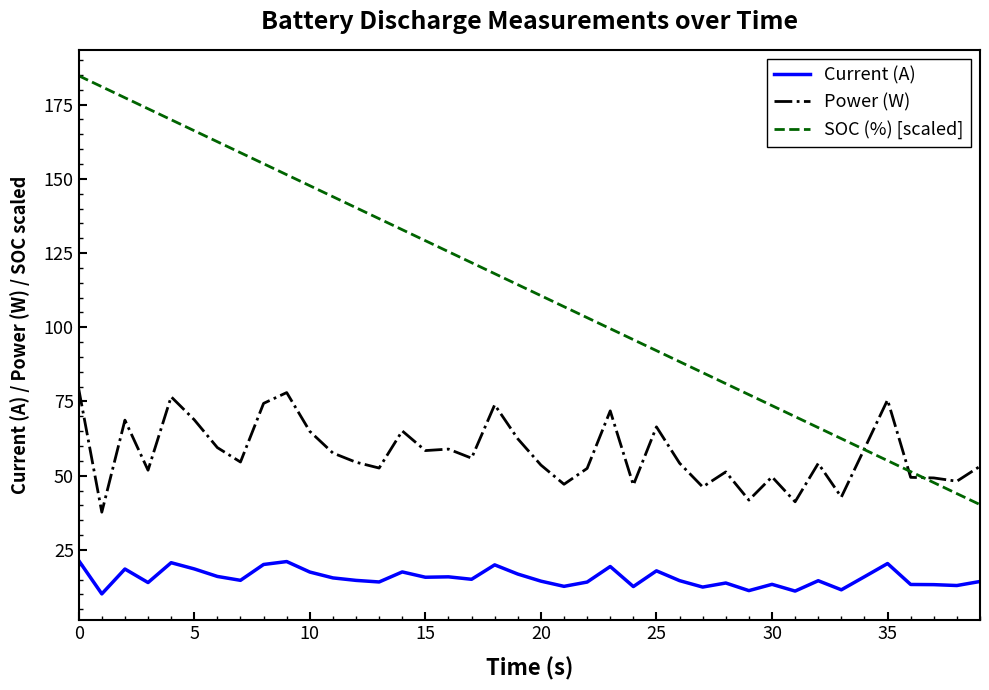

List the series in order of their peak value, lowest first.

Current (A), Power (W), SOC (%) [scaled]